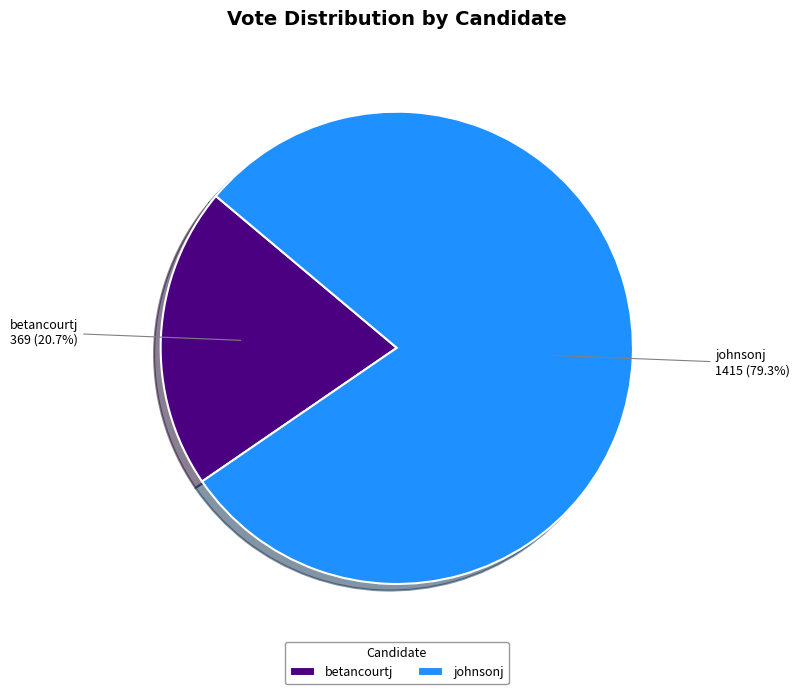

What is the smallest slice in the pie chart?

betancourtj